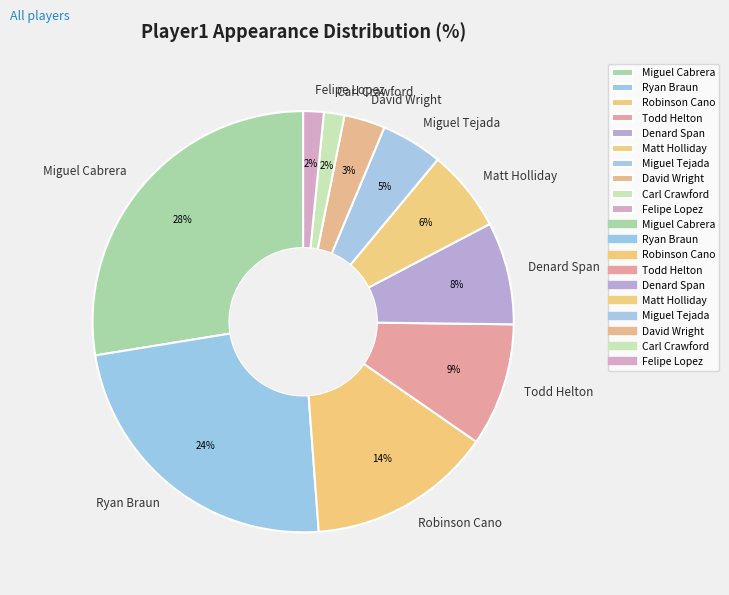

Between Matt Holliday and Robinson Cano, which is larger?

Robinson Cano